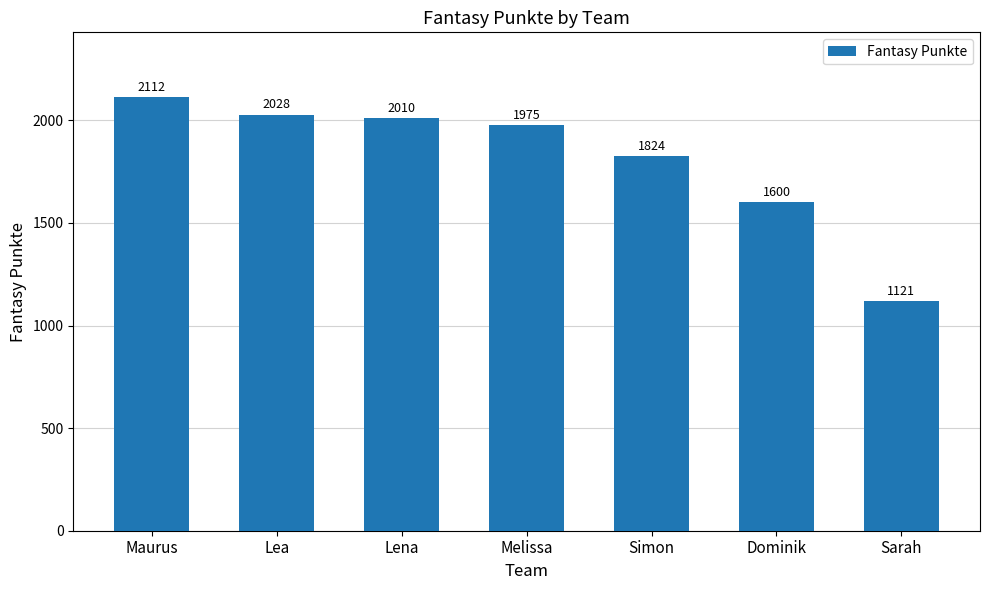

Where is the data nearest to the value 1616?

Dominik